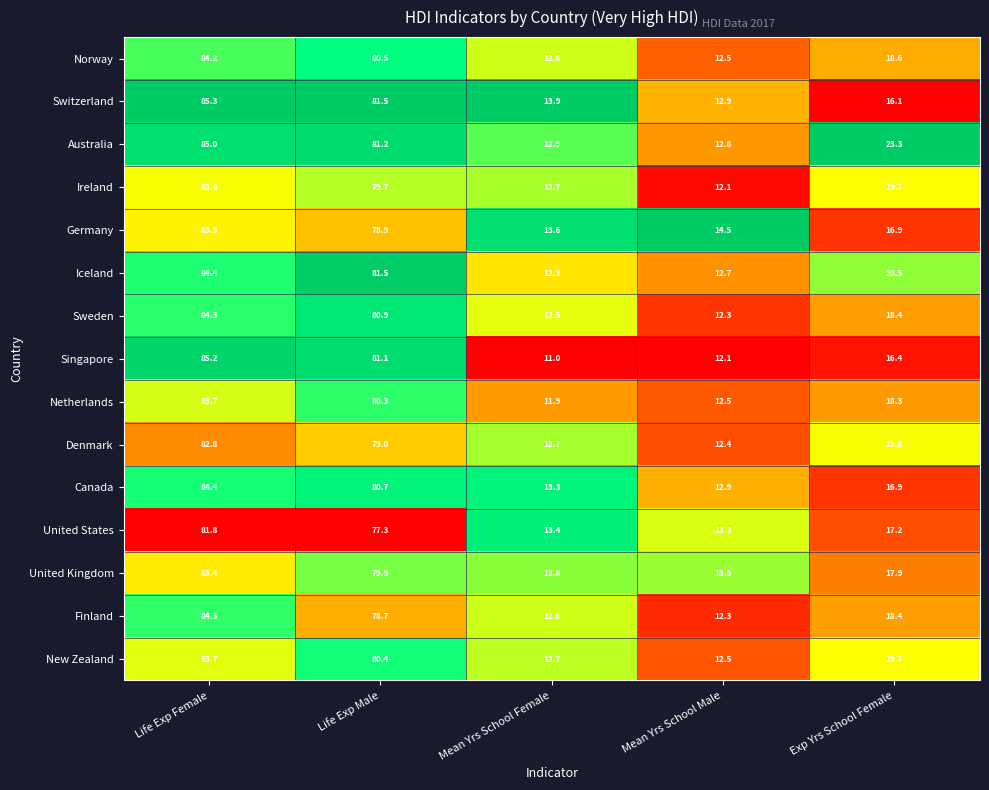

What is the average value of the Norway series?

41.7